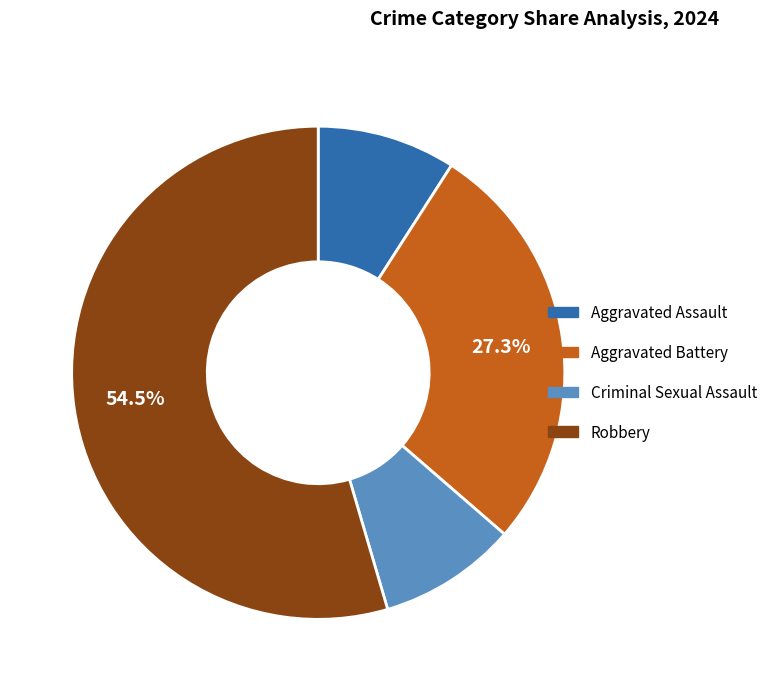

Which has a higher value, Aggravated Assault or Robbery?

Robbery